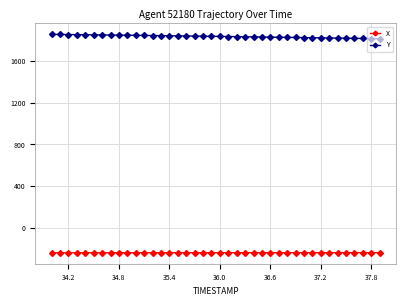

List the series in order of their peak value, lowest first.

X, Y